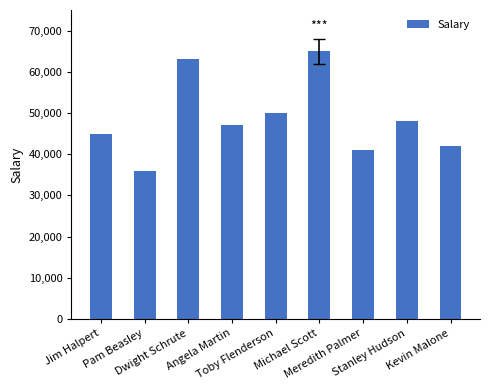

What is the label of the 4th bar from the left?

Angela Martin